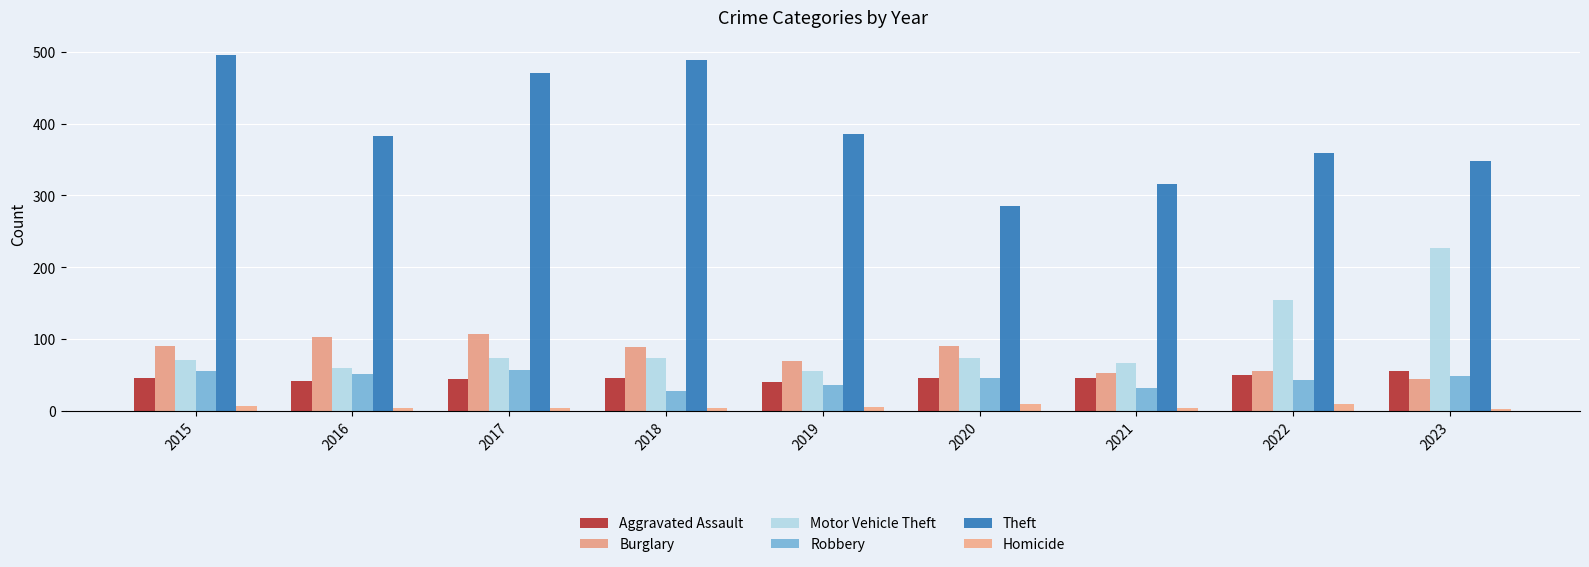

Count the number of data series in this chart.

6